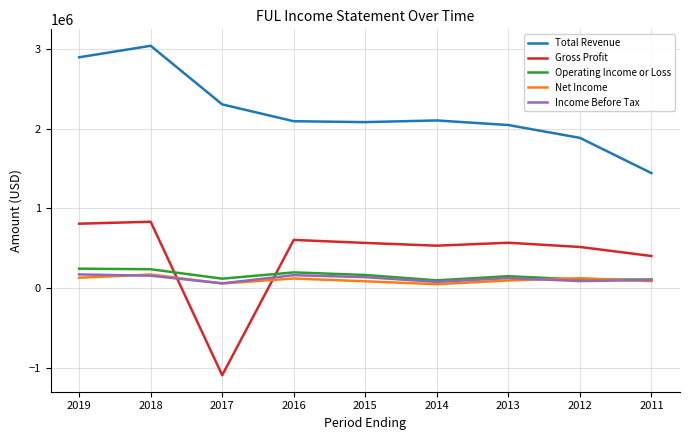

How many interior local peaks does the Net Income series have?

3